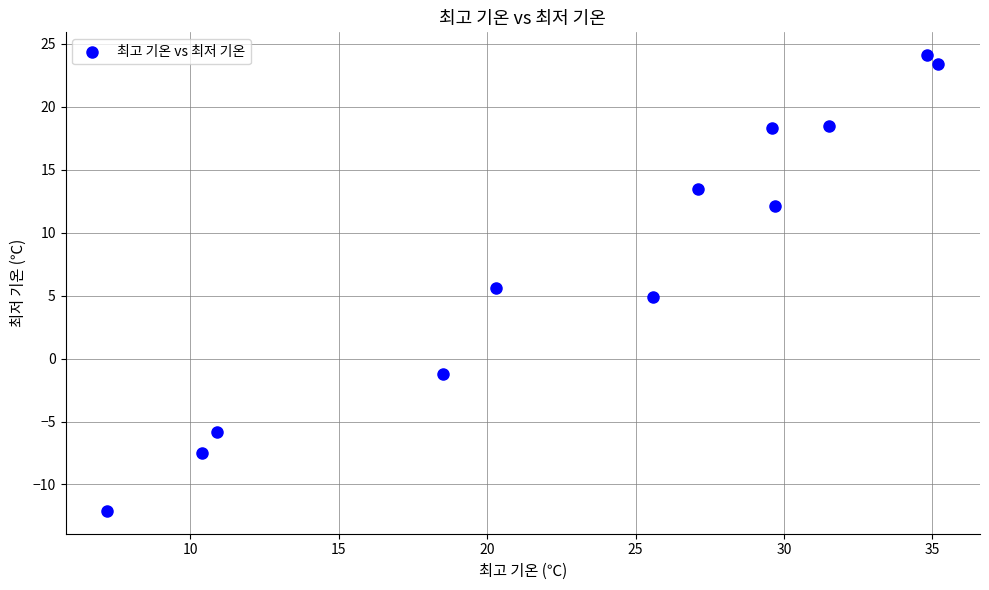

What is the range of X values (max minus min)?

28.0